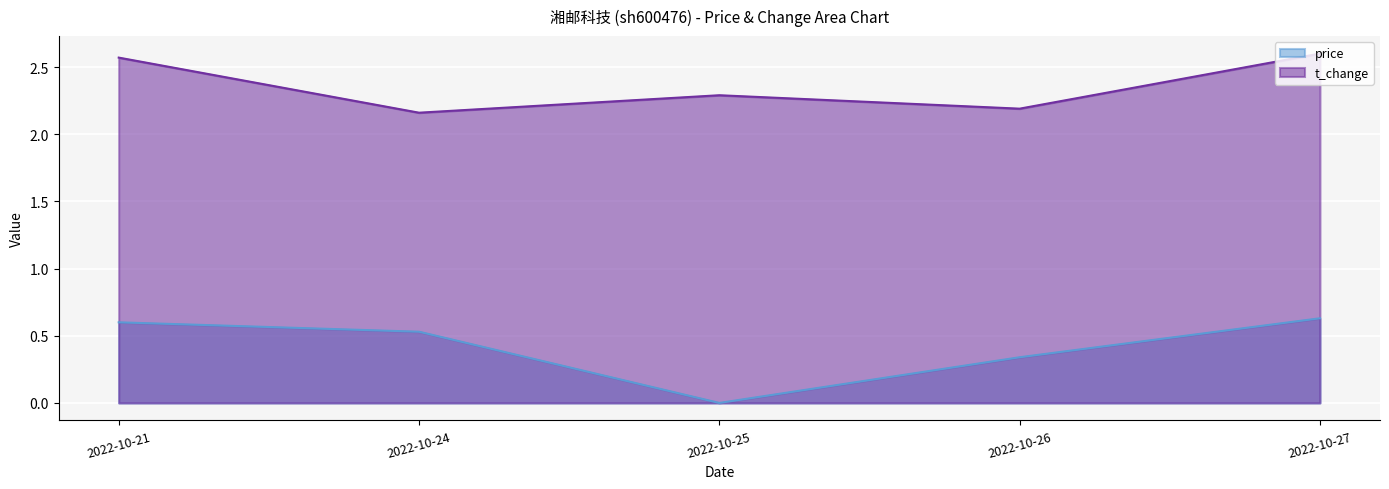

True or false: price and t_change intersect in this chart.

False